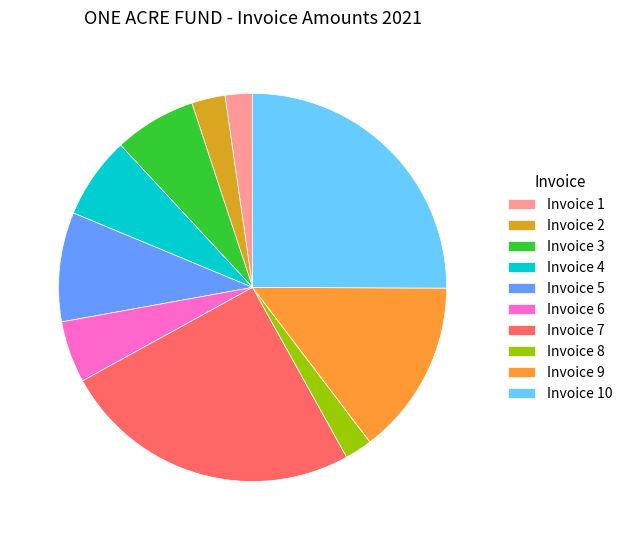

Count the number of slices in the pie.

10